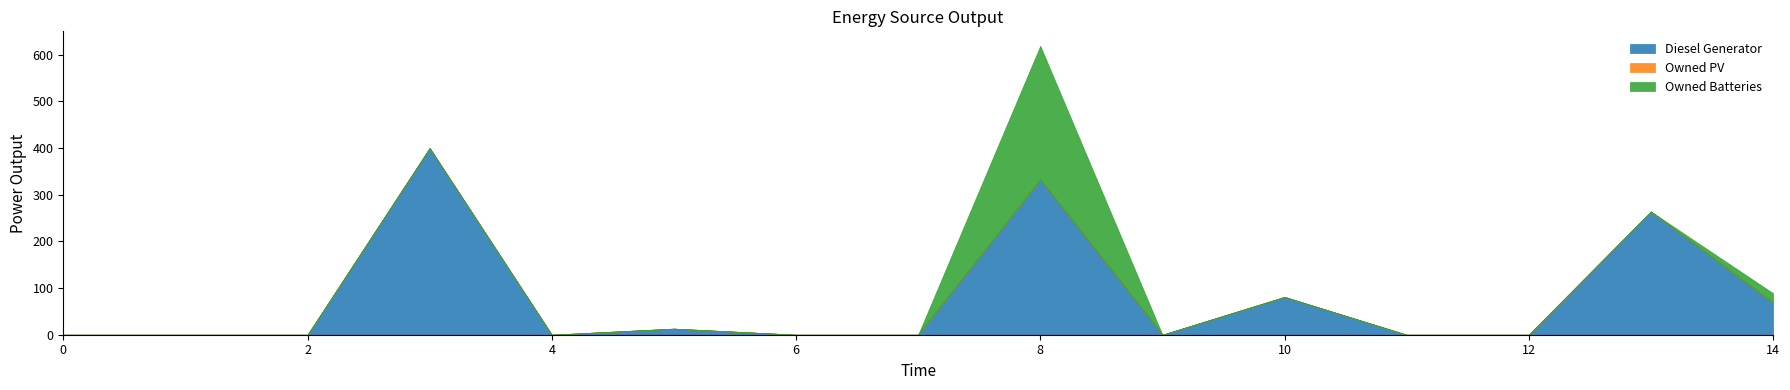

List the series in order of their peak value, lowest first.

Owned PV, Owned Batteries, Diesel Generator